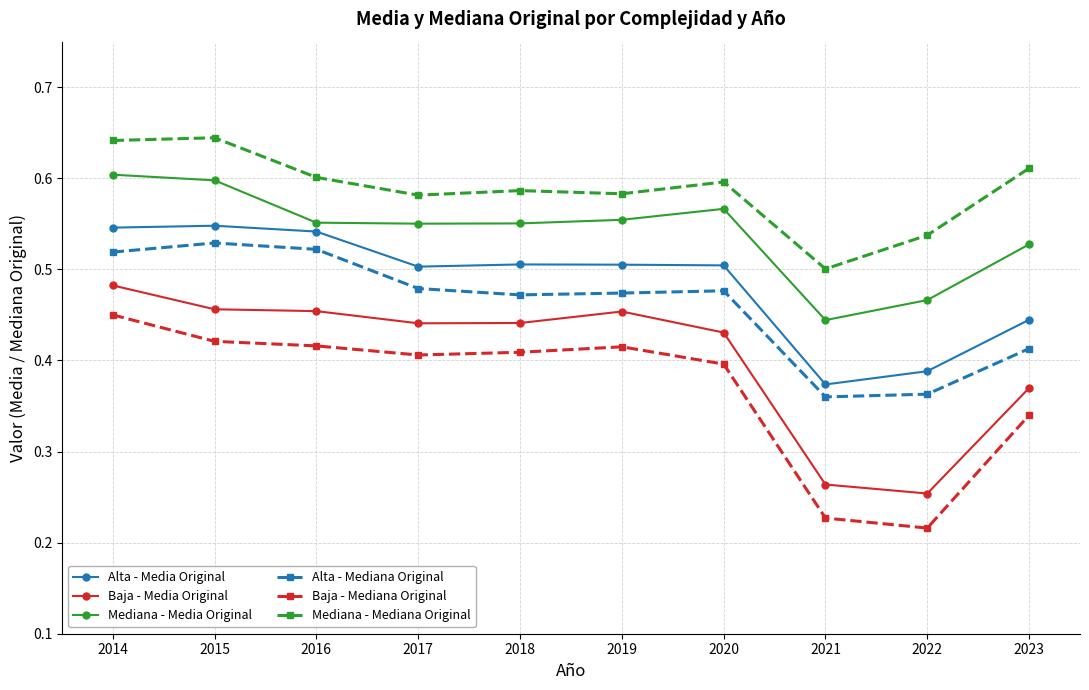

Count the Alta - Media Original values in the range 0 to 1.

10